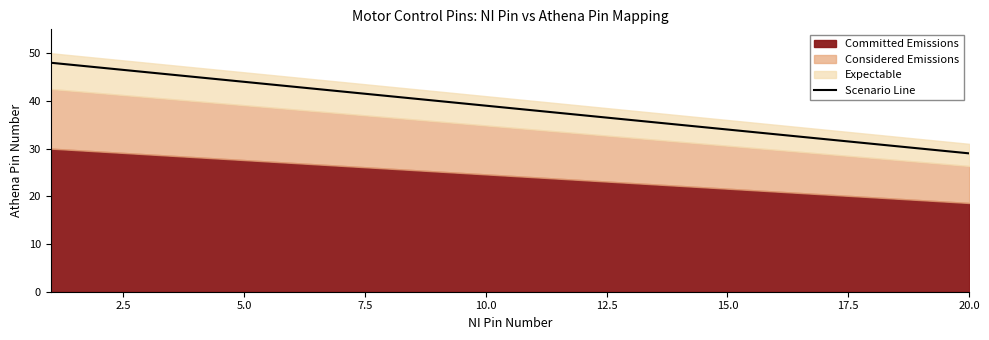

What is the highest value of the Scenario Line series?

48